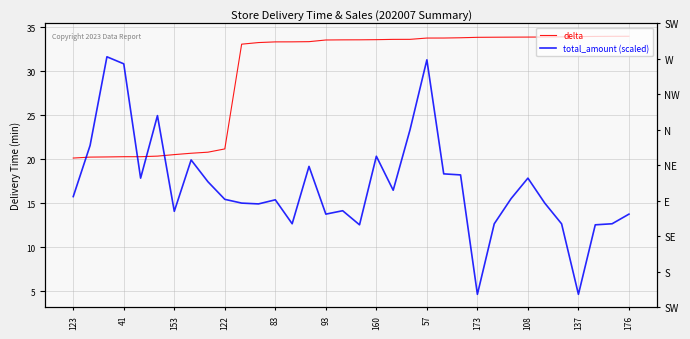

List the series in order of their overall mean, lowest first.

total_amount (scaled), delta